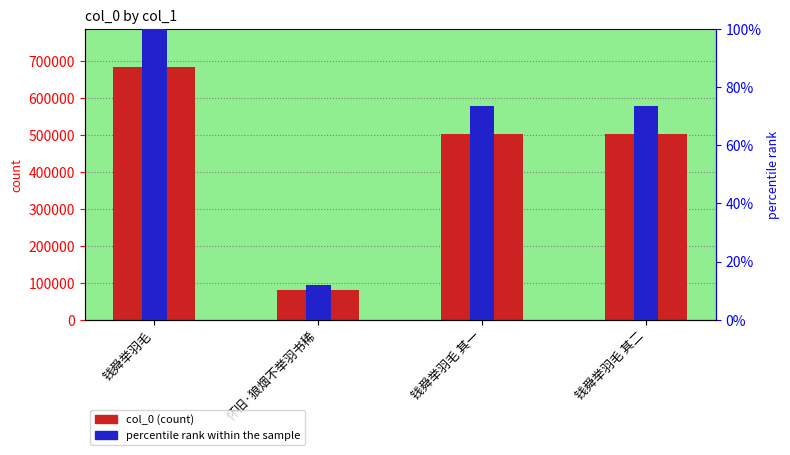

What is the label of the 3rd bar from the left?

钱舜举羽毛 其一